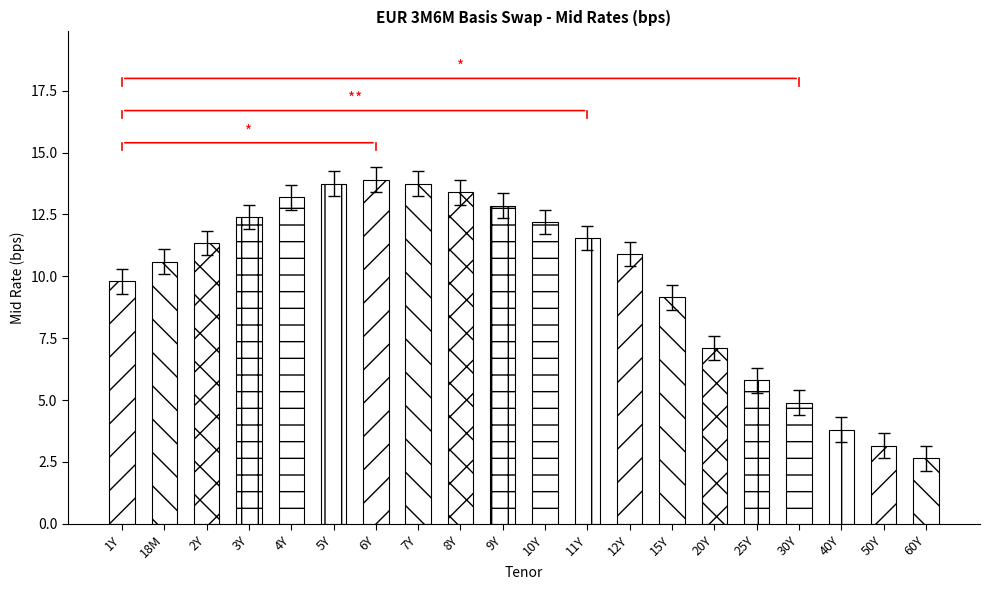

Which label corresponds to the smallest value in the chart?

60Y